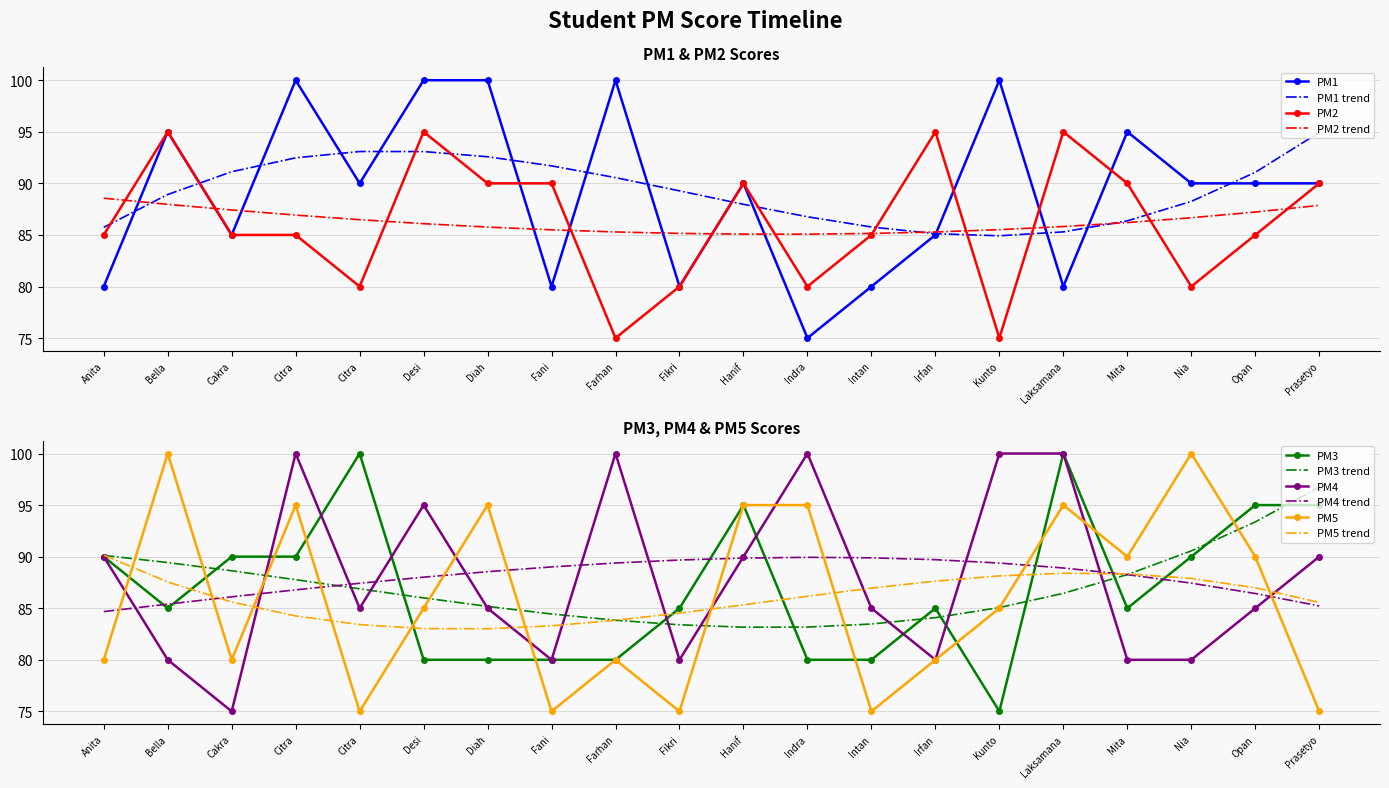

True or false: PM3 and PM5 intersect in this chart.

True